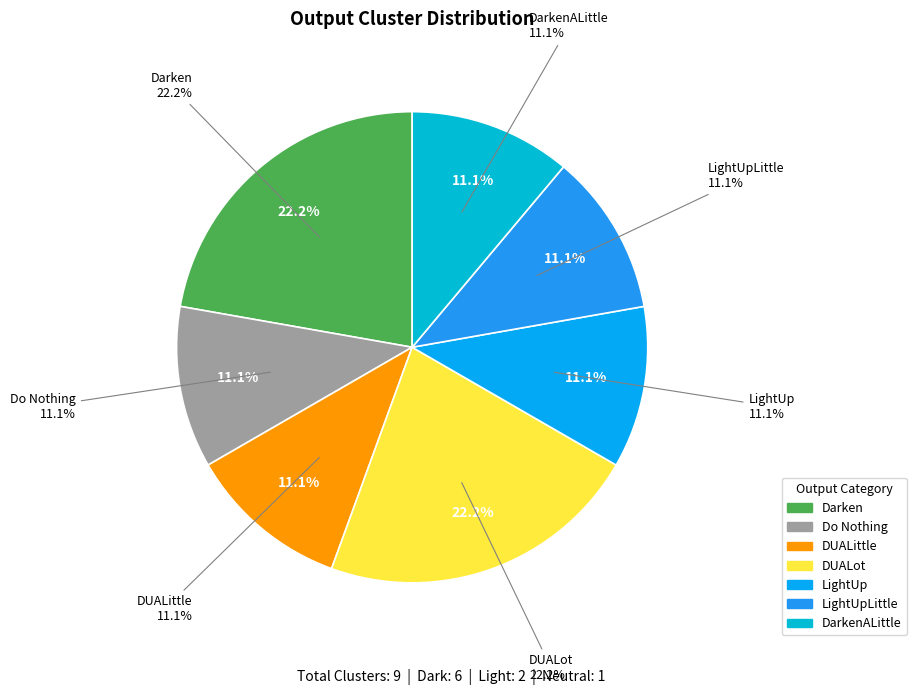

What percentage is the Light (LightUpLittle) slice, to the nearest percent?

11%